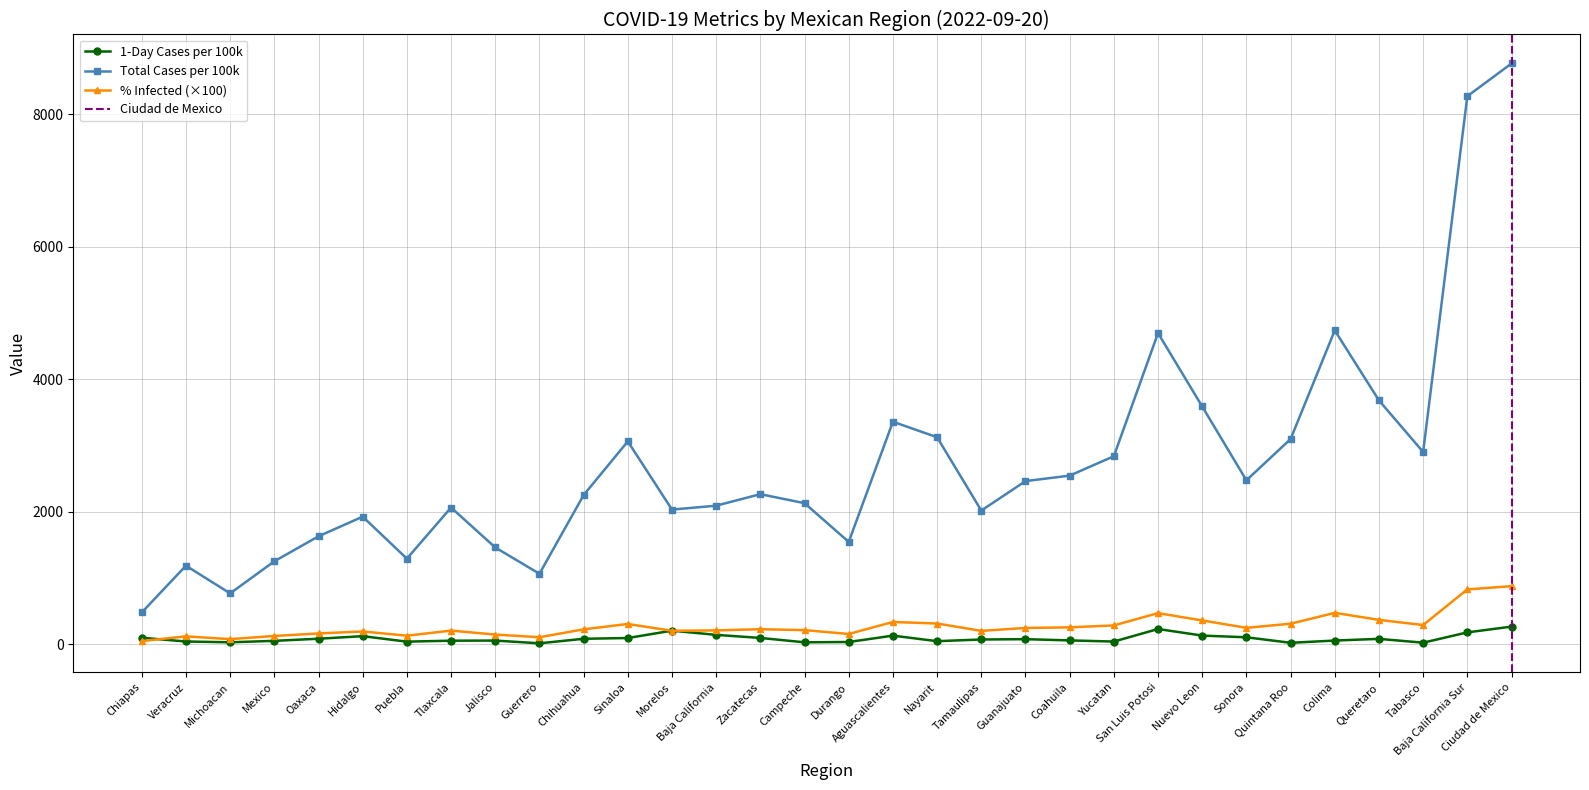

Is it true that the value at Nayarit is 46.1?

True